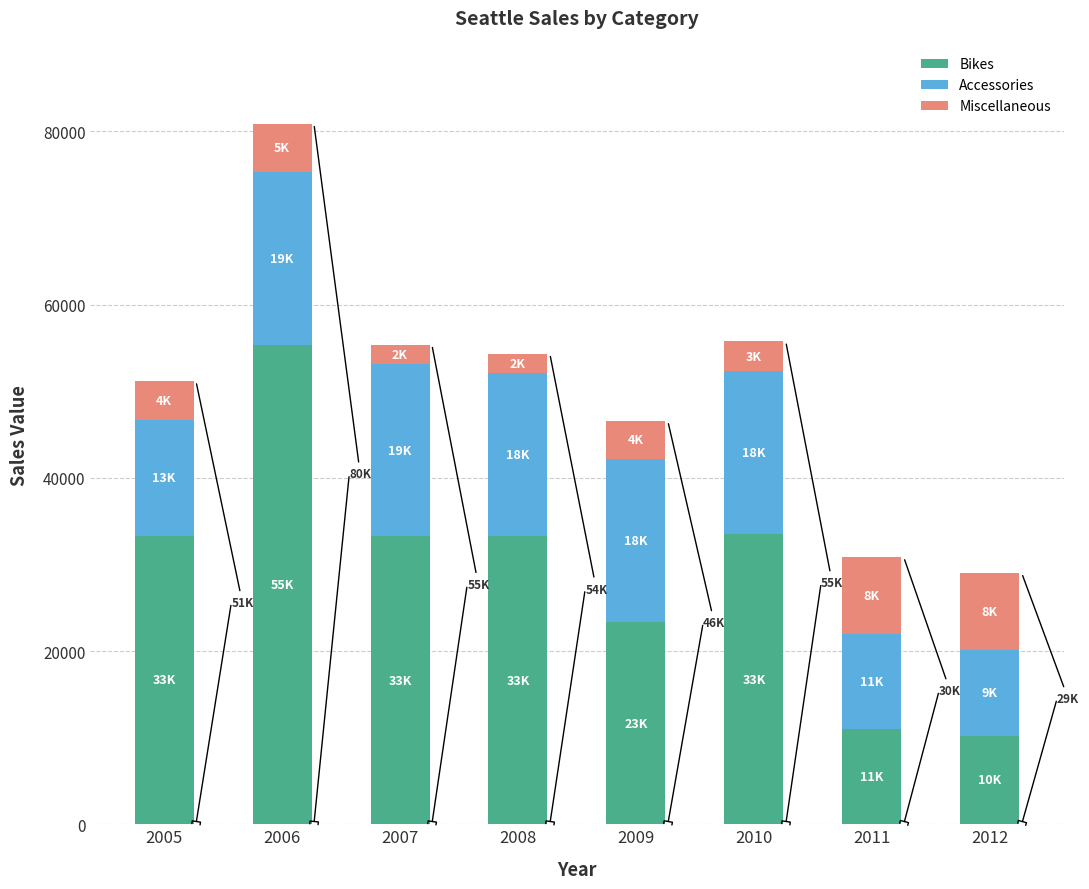

Read the Bikes value at 2008, to the nearest 100.

33300